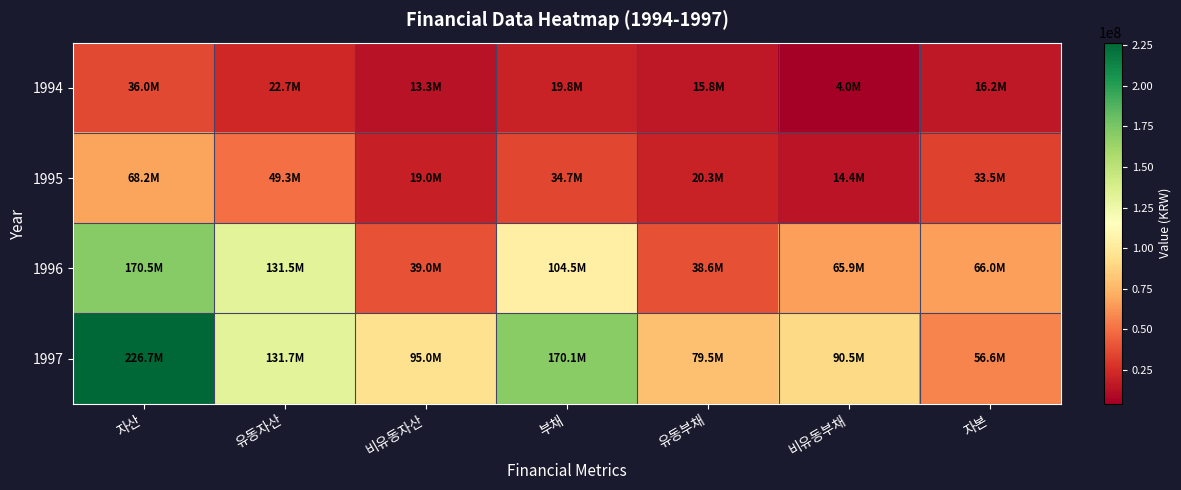

At 유동부채, list the series in order from smallest to largest.

1994, 1995, 1996, 1997